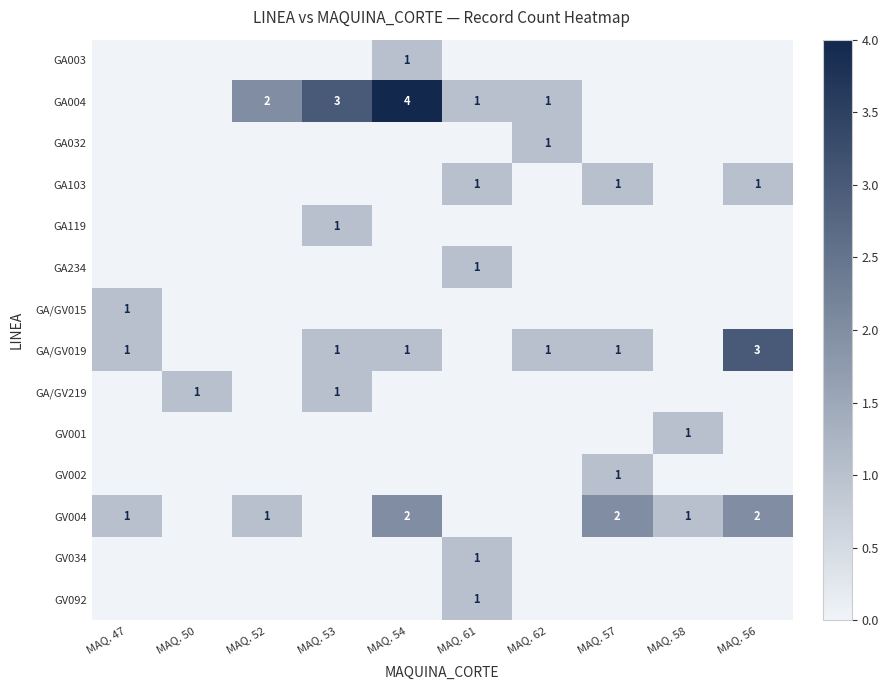

What is the total value across all series at MAQ. 50?

1